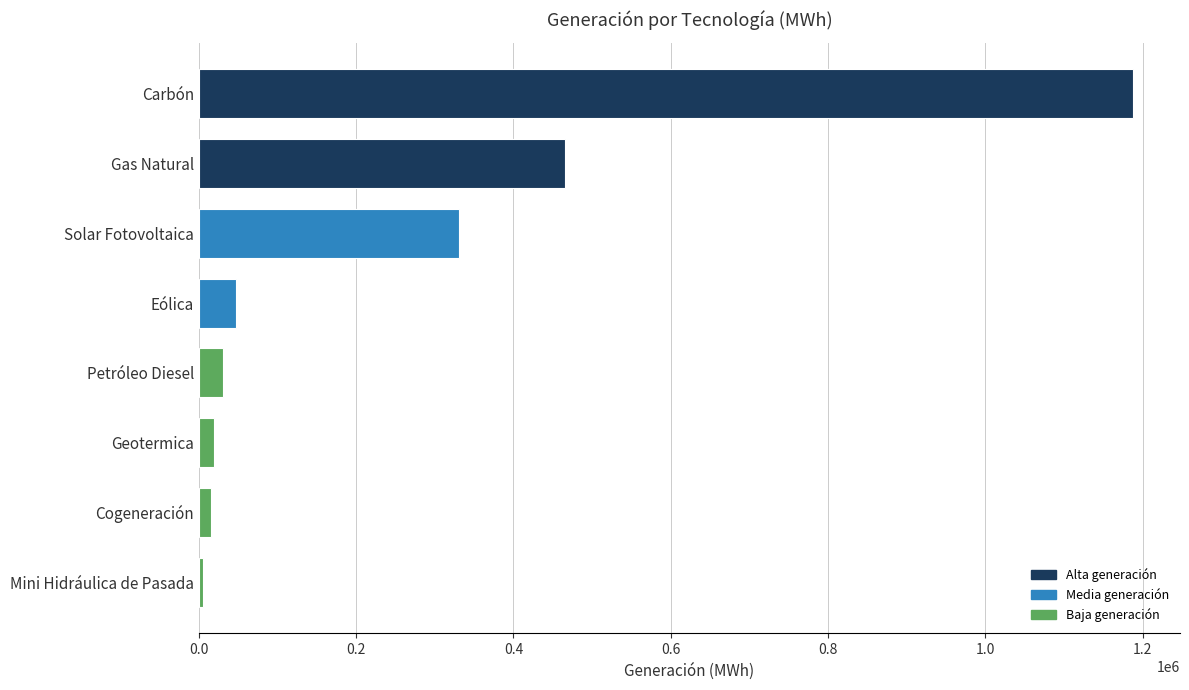

What is the greatest value displayed?

1188253.6